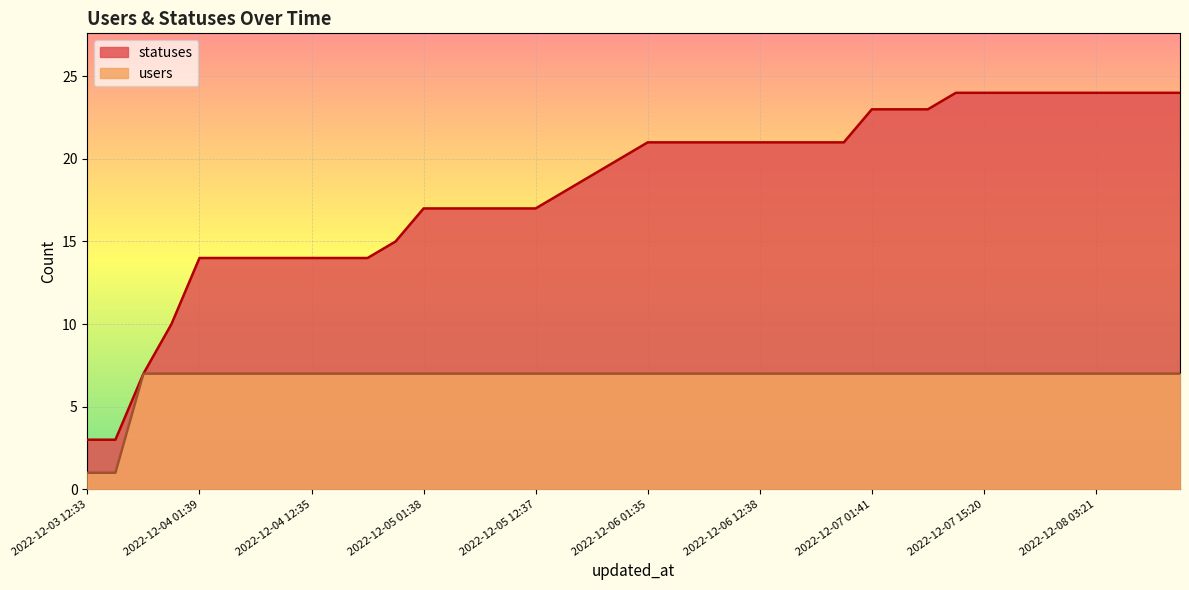

List the series in order of their overall mean, lowest first.

users, statuses